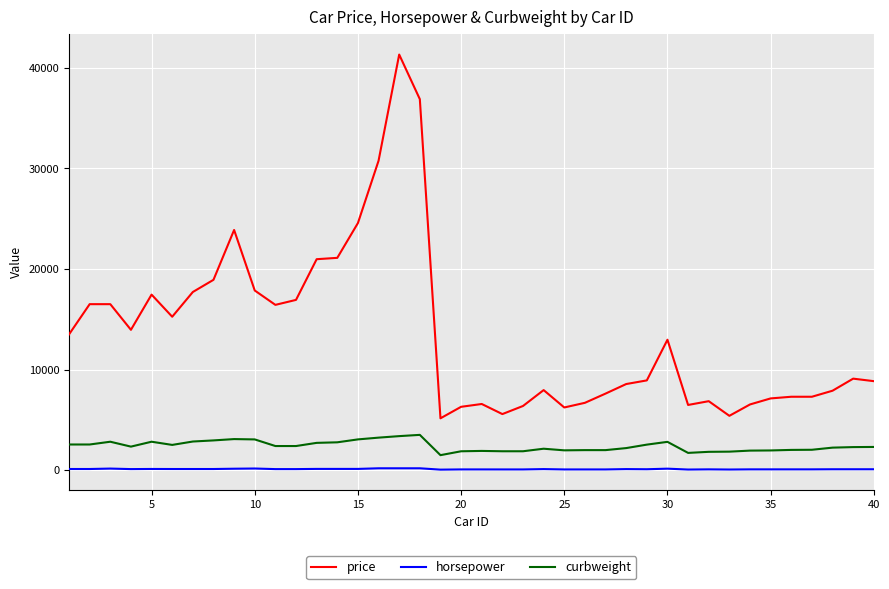

Which series has the largest range (max minus min)?

price